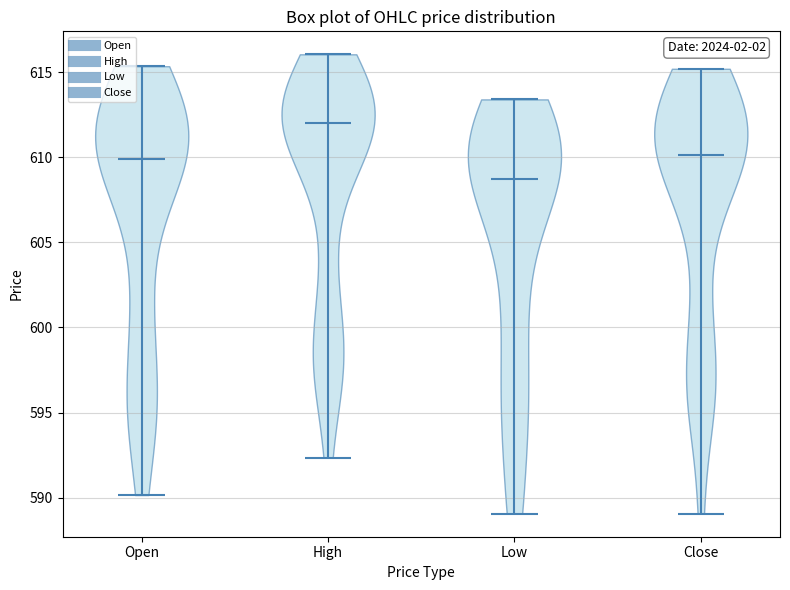

Which violin has the highest median line?

High